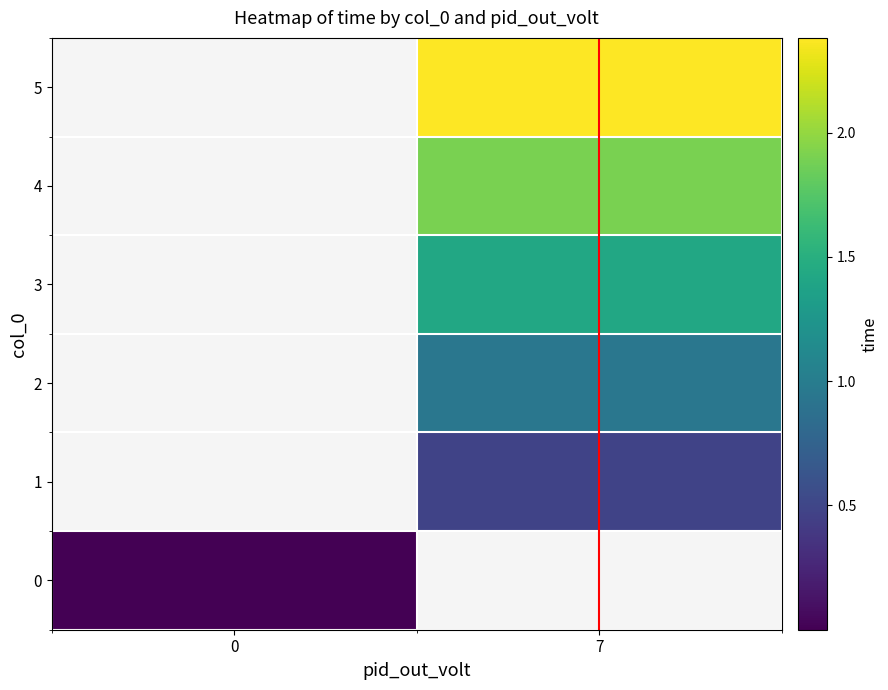

How many categories are shown in the chart?

2